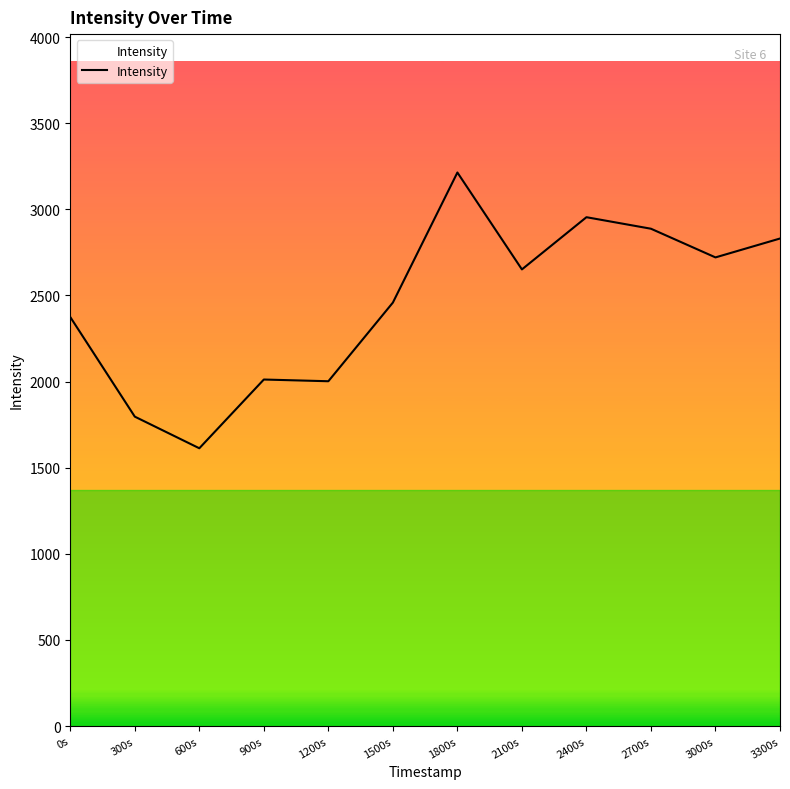

What is the sum of the values at 3300s and 1800s?

6043.6